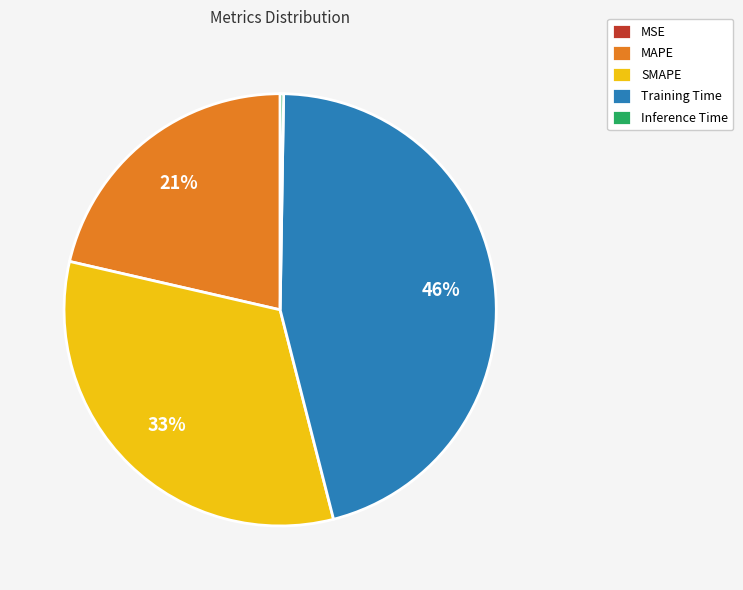

To the nearest percent, what portion does SMAPE represent?

33%